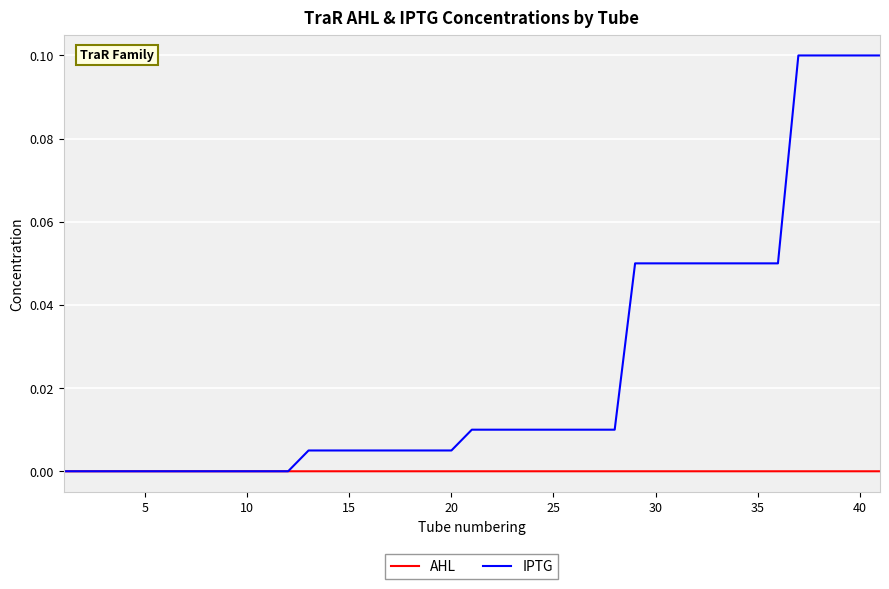

How many lines are shown in the chart?

2